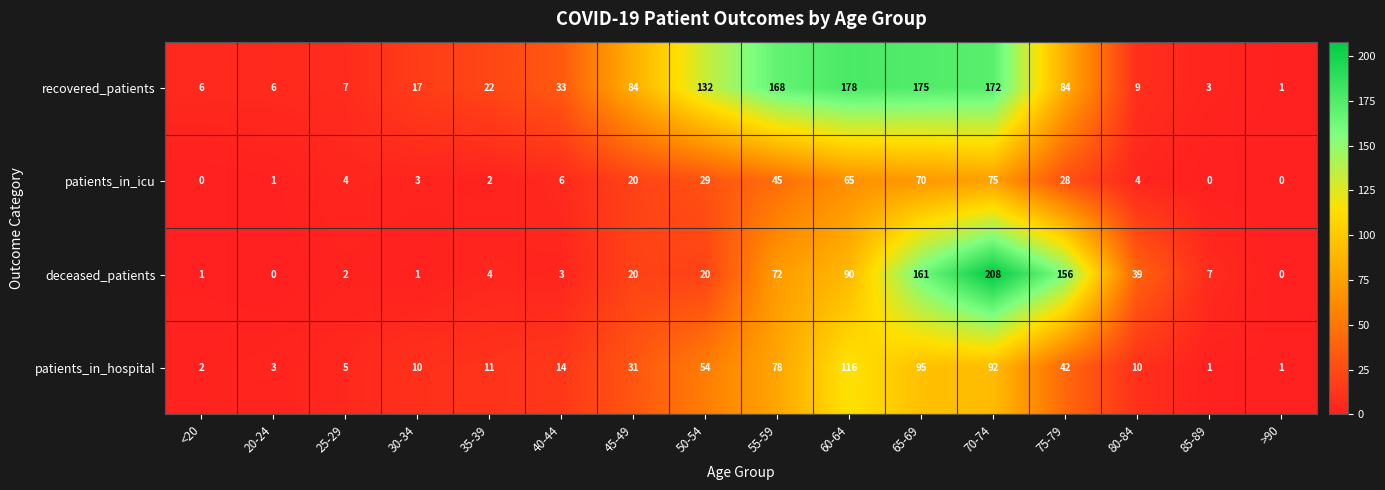

How many series are shown in this chart?

4